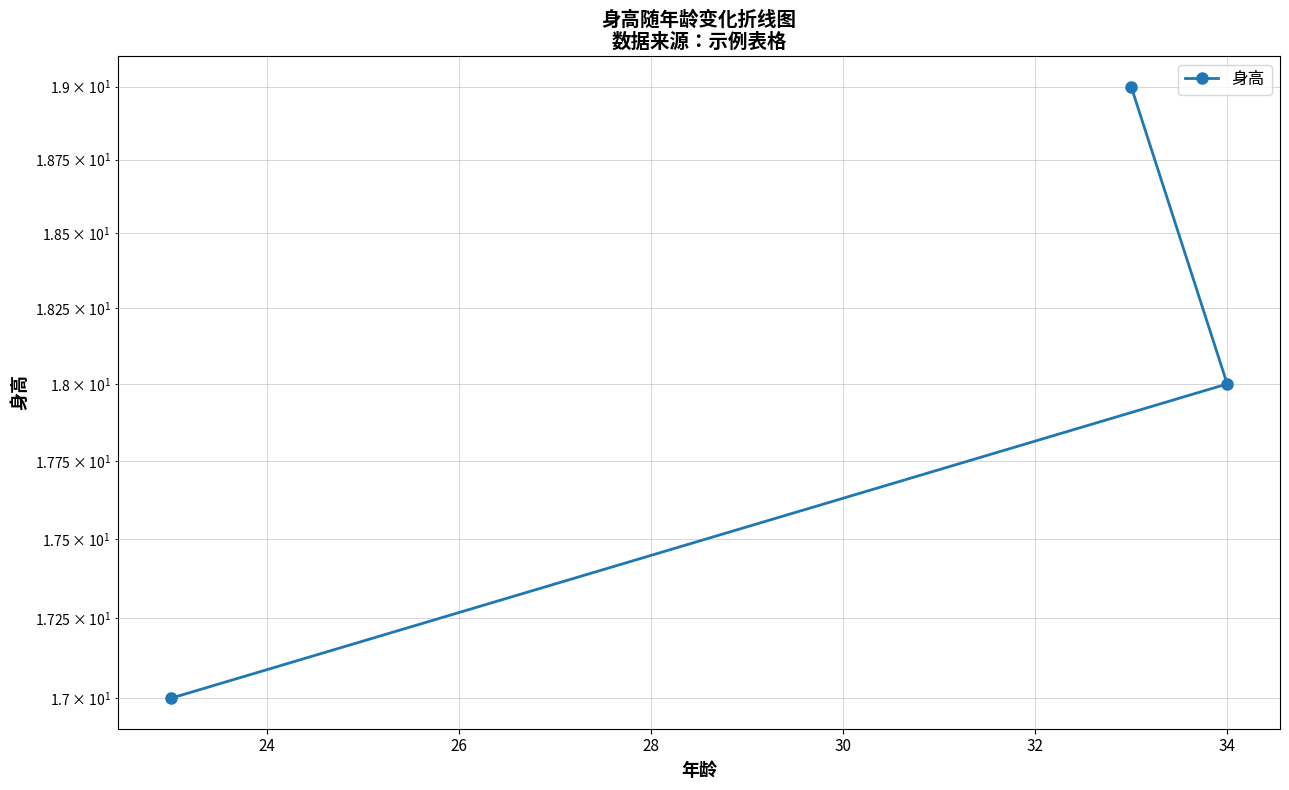

Count the values in the range 17 to 19.

3